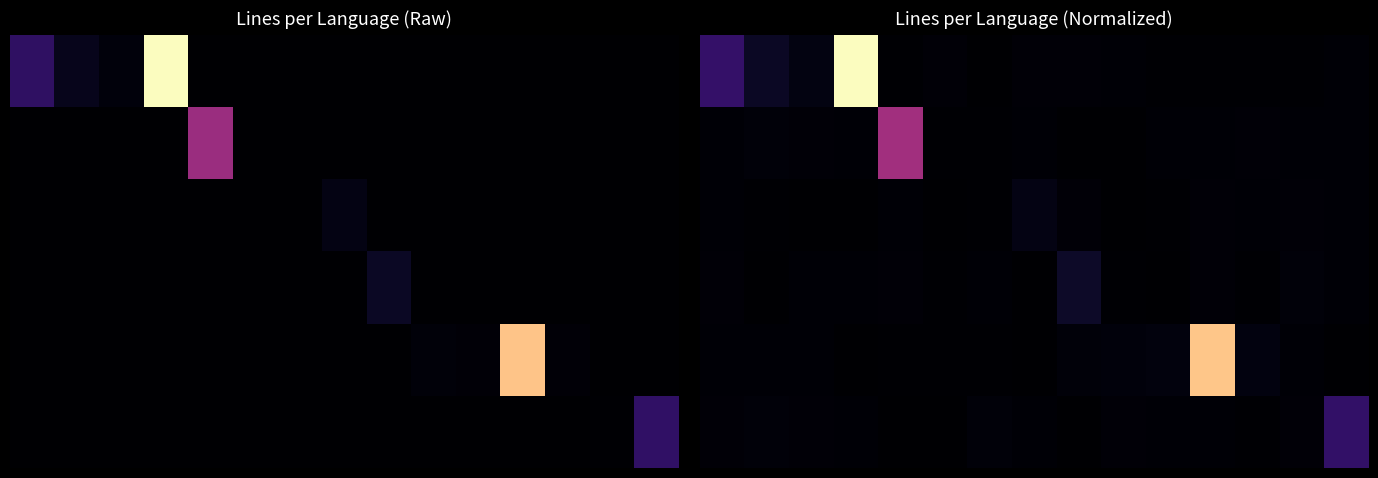

Which has a higher value, 7 or 11?

7